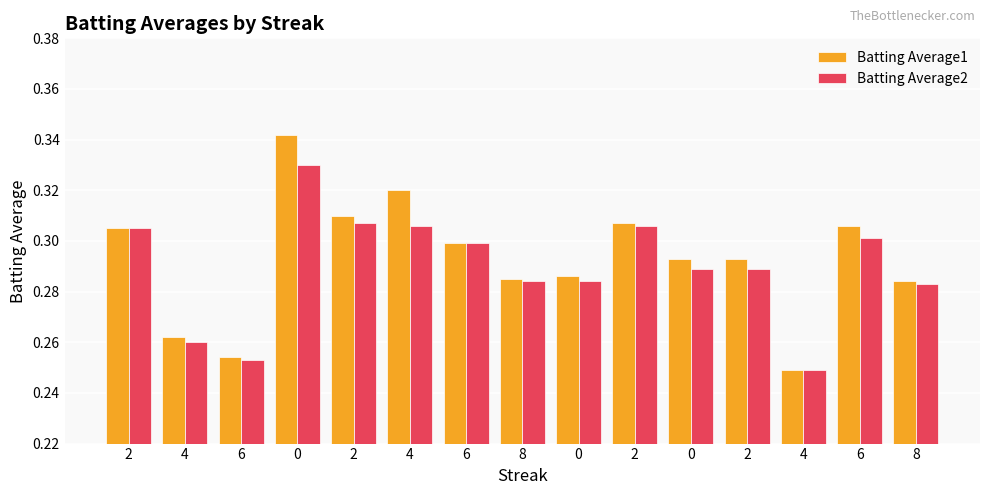

List the series in order of their overall mean, lowest first.

Batting Average2, Batting Average1